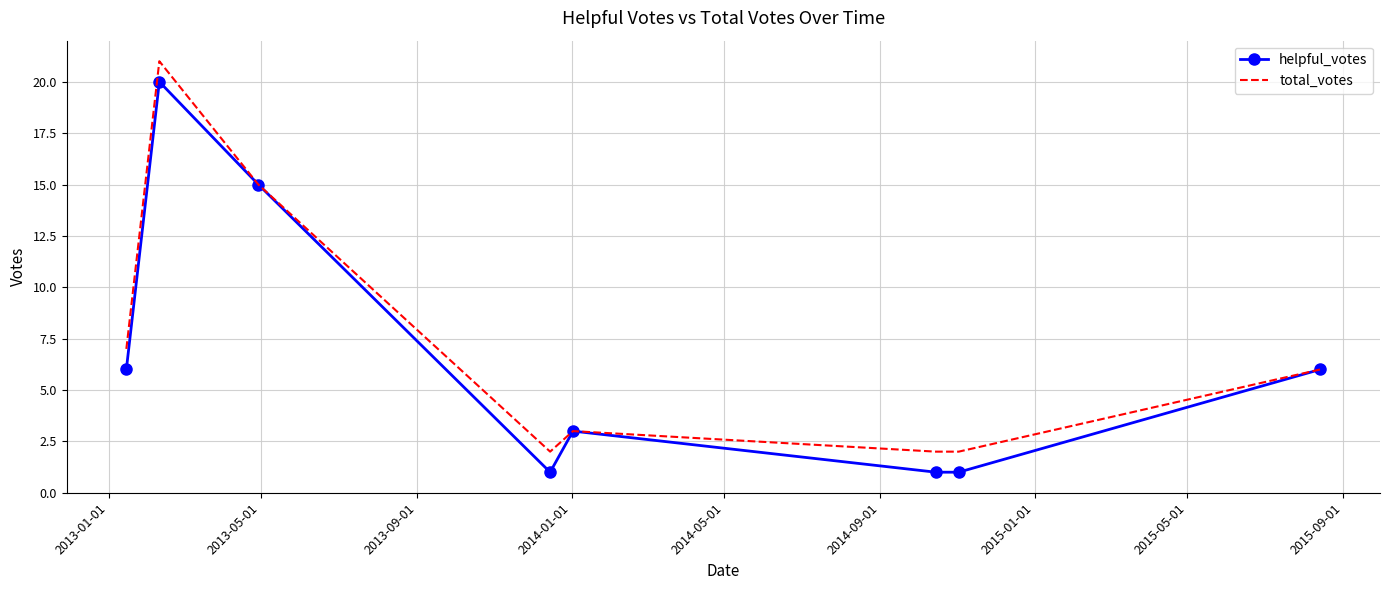

What are all the series names shown in the legend?

helpful_votes, total_votes